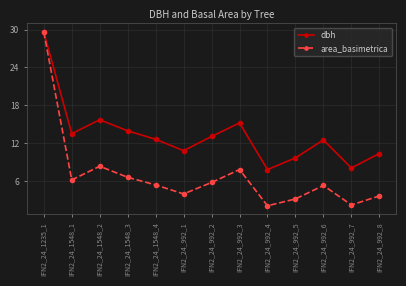

Where is the first local maximum for dbh?

IFN2_24_1548_2